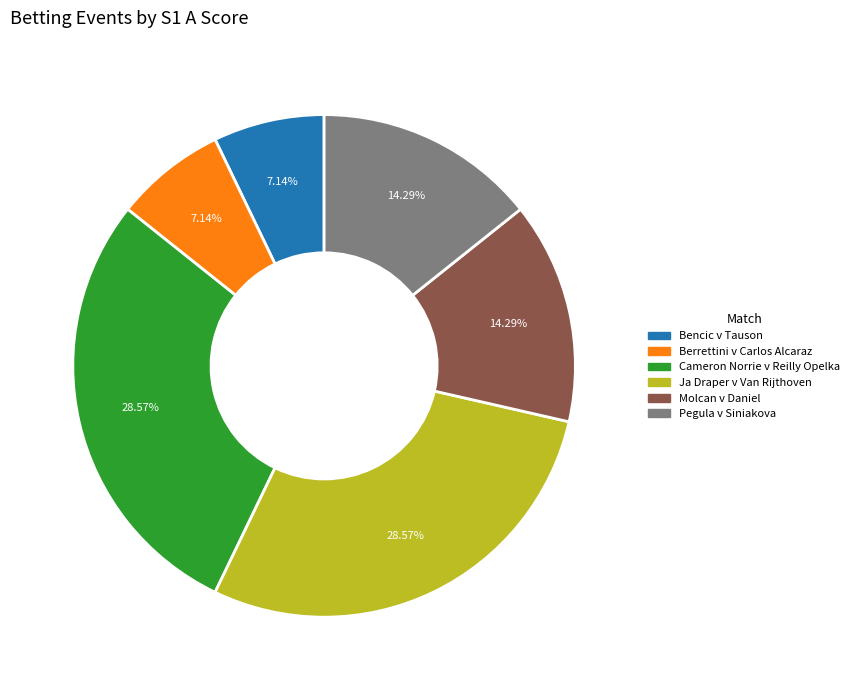

Is there any slice that represents more than half of the pie?

No